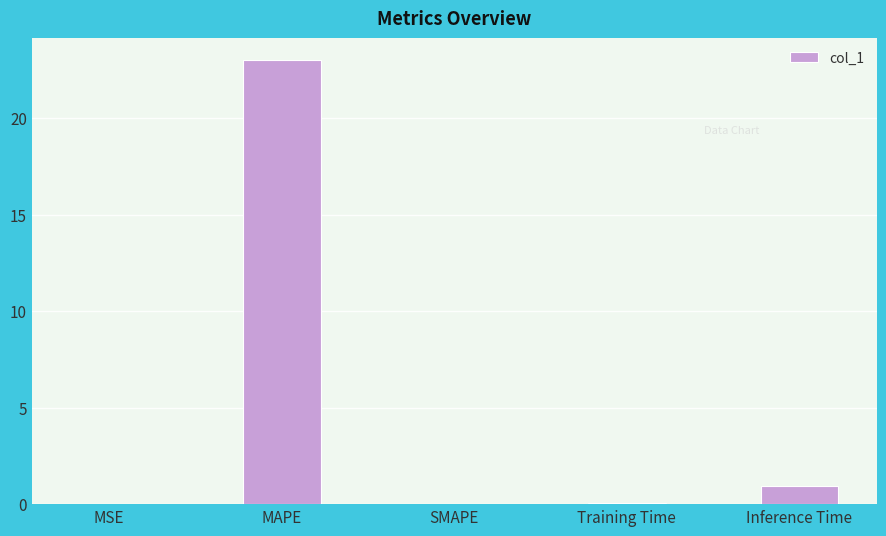

What is the sum of all values?

24.0